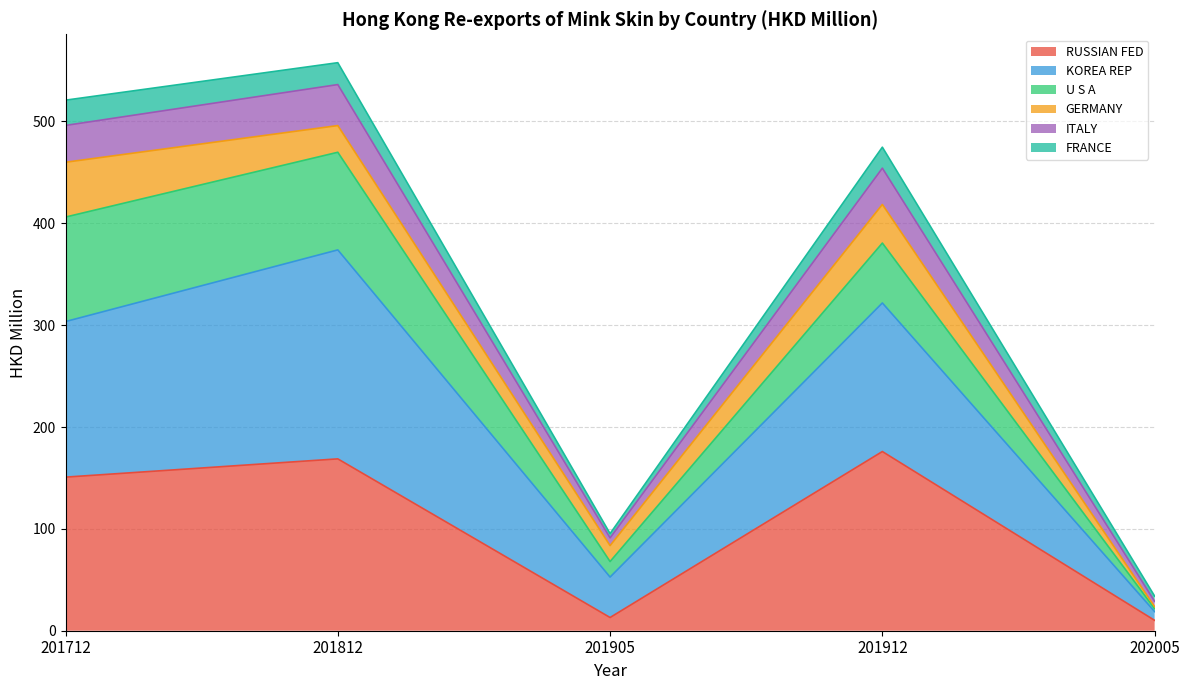

Is it true that RUSSIAN FED equals 89.9 at 201812?

False